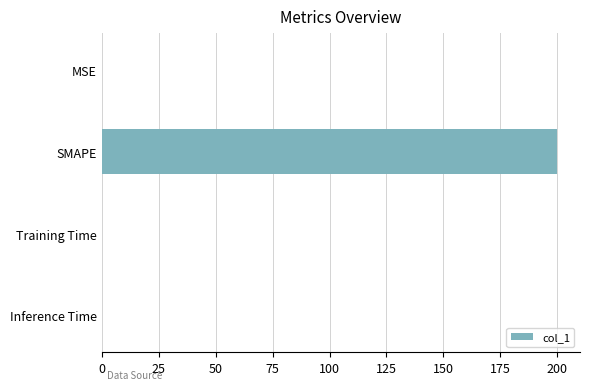

Does the chart contain stacked bars?

No